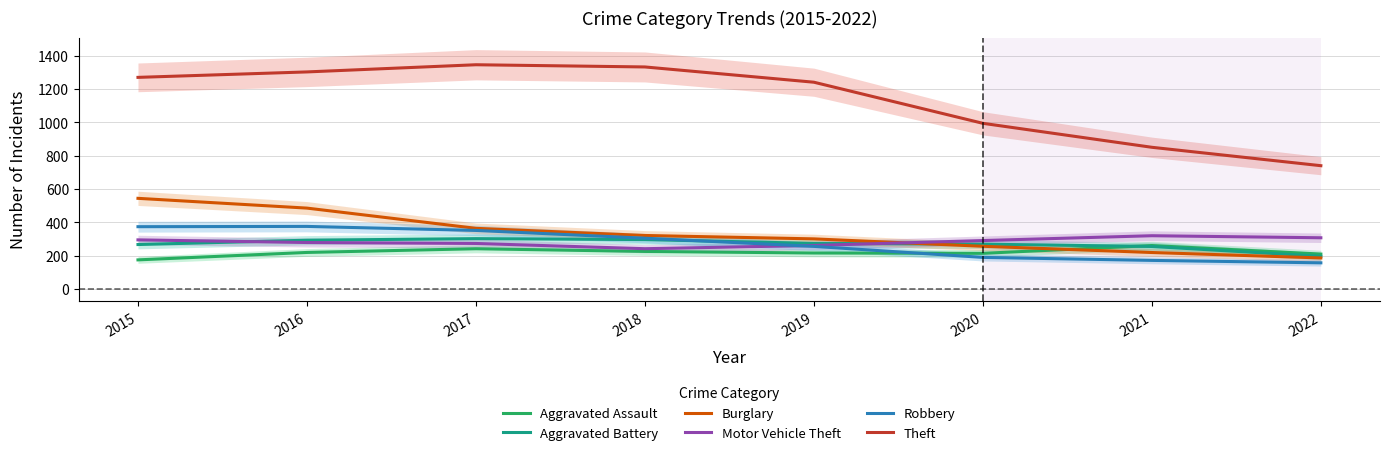

Rank the categories by Burglary value from lowest to highest.

2022, 2021, 2020, 2019, 2018, 2017, 2016, 2015